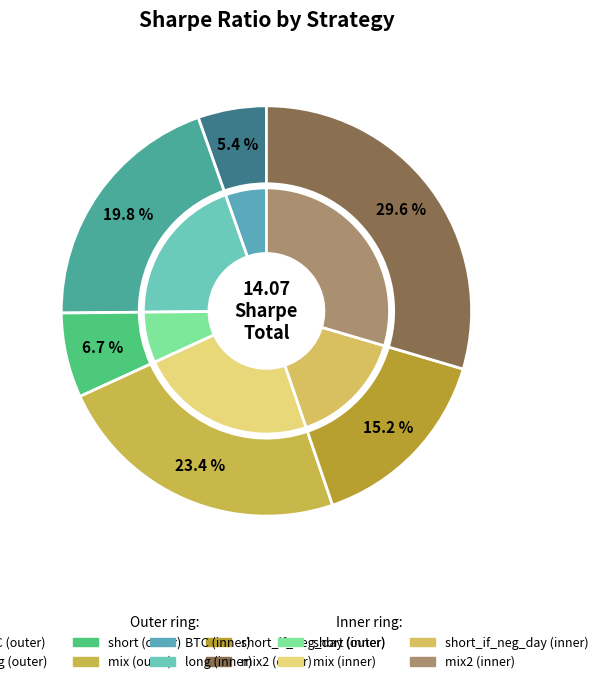

Is it true that mix2 is 30% of the pie?

True